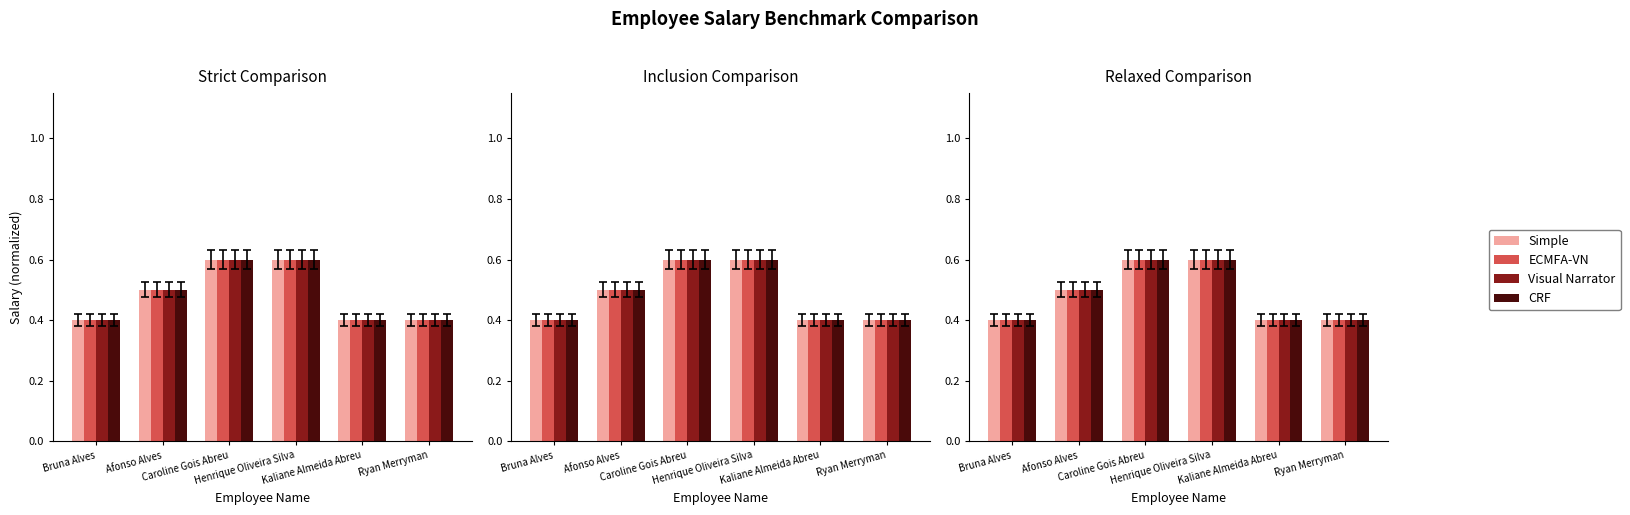

Which has a higher value, Bruna Alves or Henrique Oliveira Silva?

Henrique Oliveira Silva